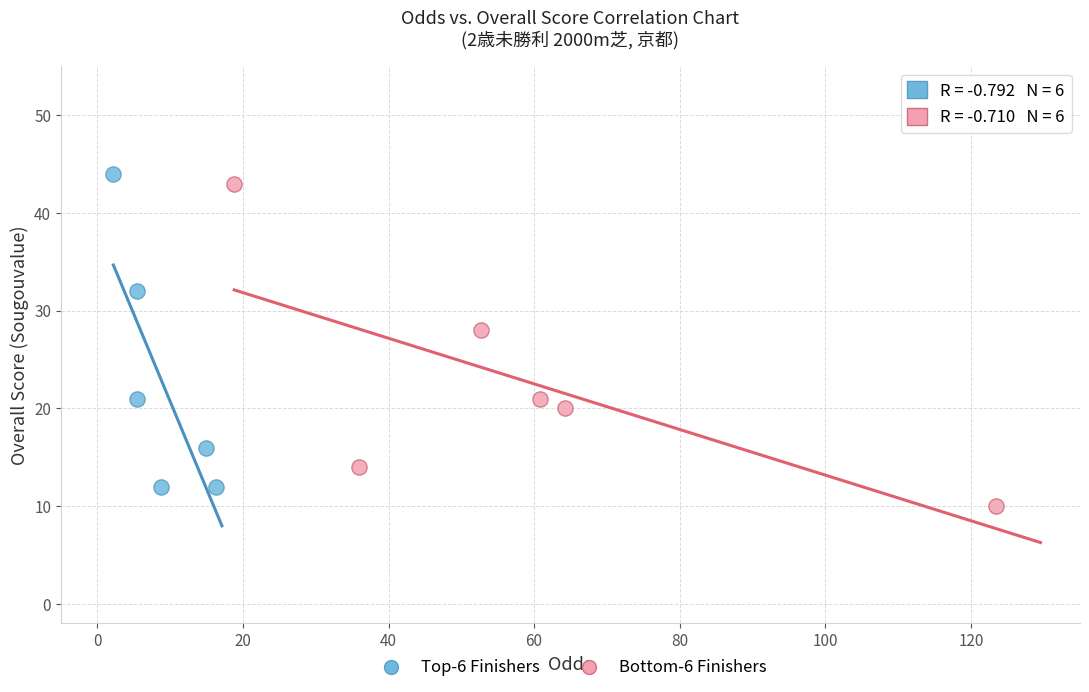

Which series reaches the minimum Y coordinate?

Bottom-6 Finishers